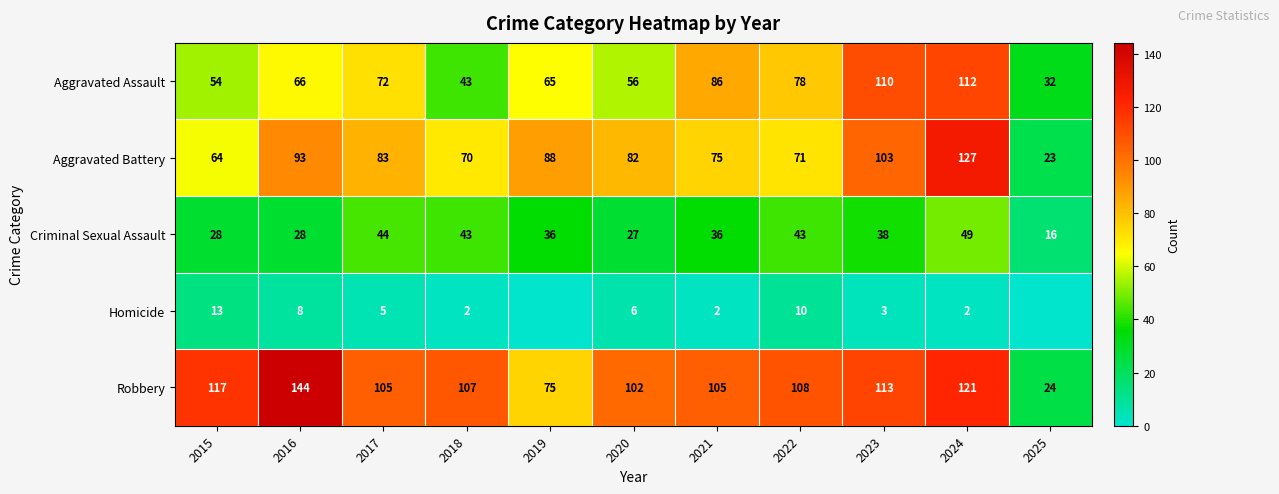

What is the difference between the maximum and minimum values in the Robbery series?

120